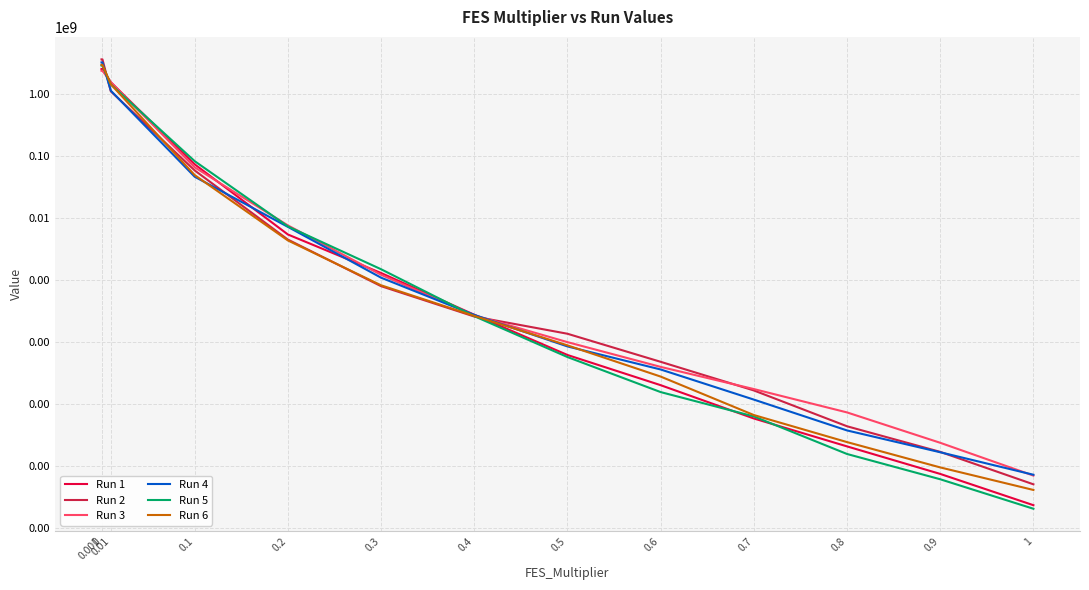

Between 0.7 and 0.4, which is larger?

0.4